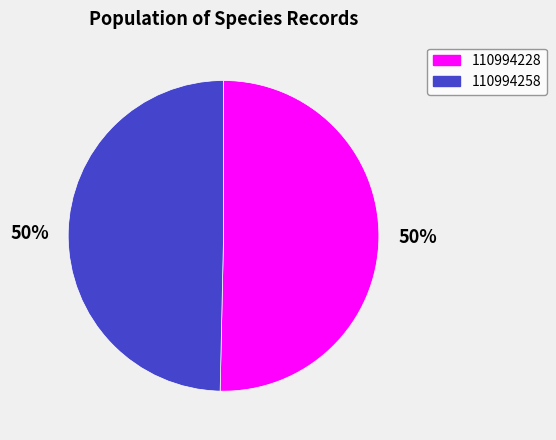

Is the sum of 110994228 and 110994258 greater than half?

Yes